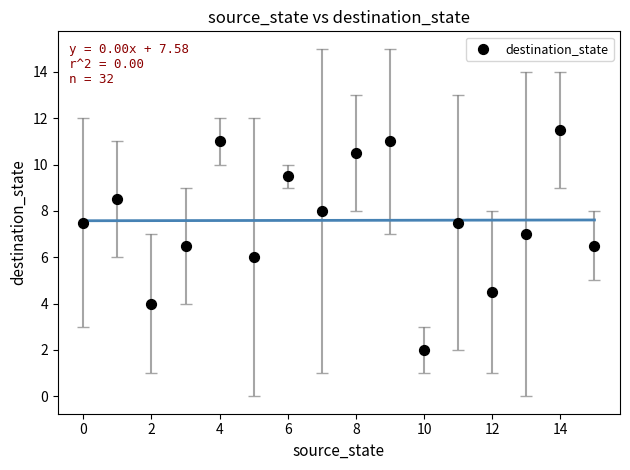

What is the range of Y values (max minus min)?

9.5